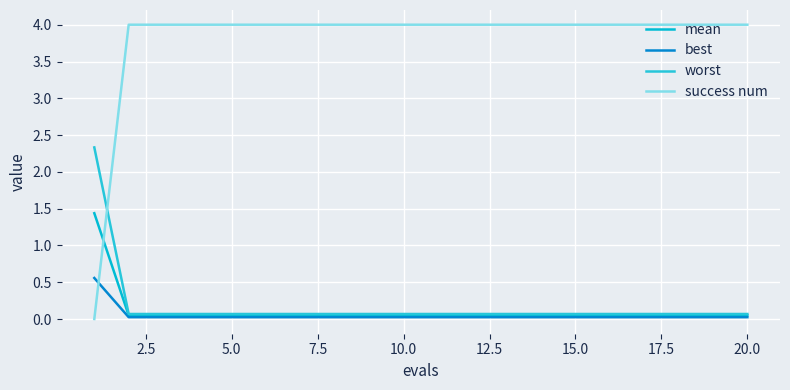

How many lines are shown in the chart?

4